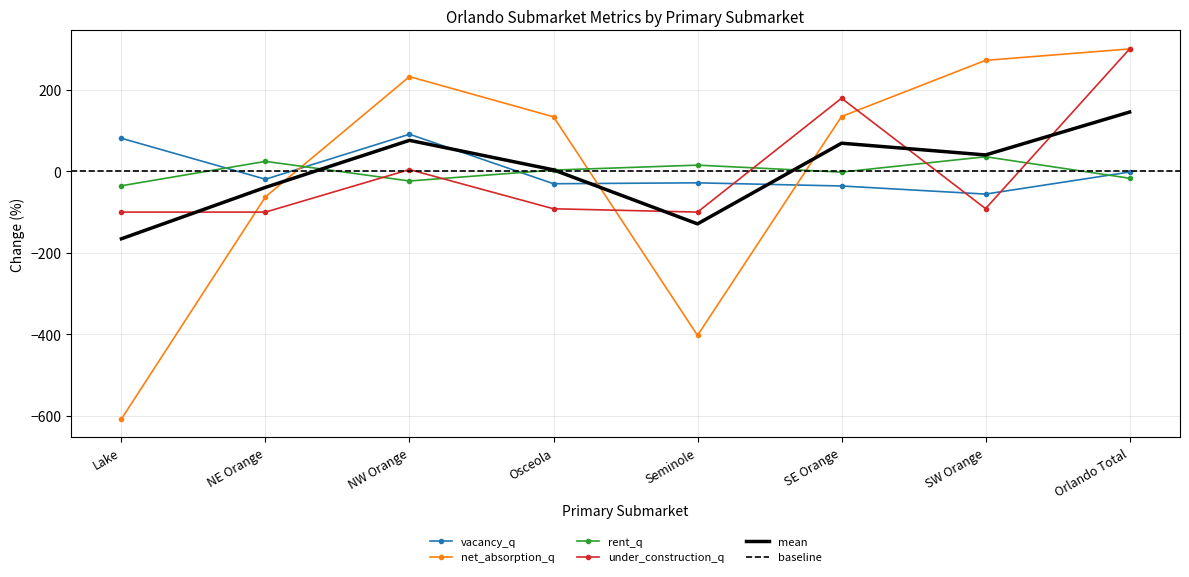

Where is the first local minimum for rent_q?

NW Orange